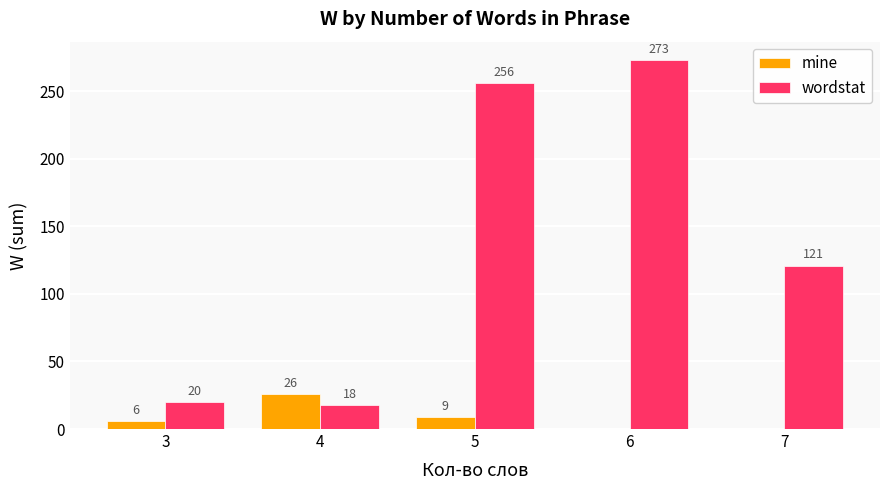

The value of wordstat at 6 is 273. True or false?

True